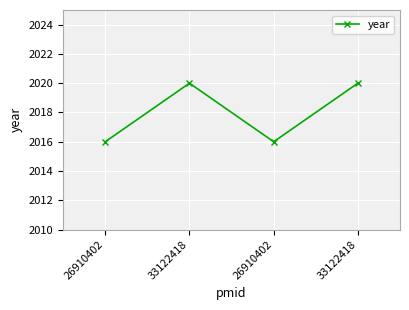

Is it true that the value at 33122418 is 2020?

True